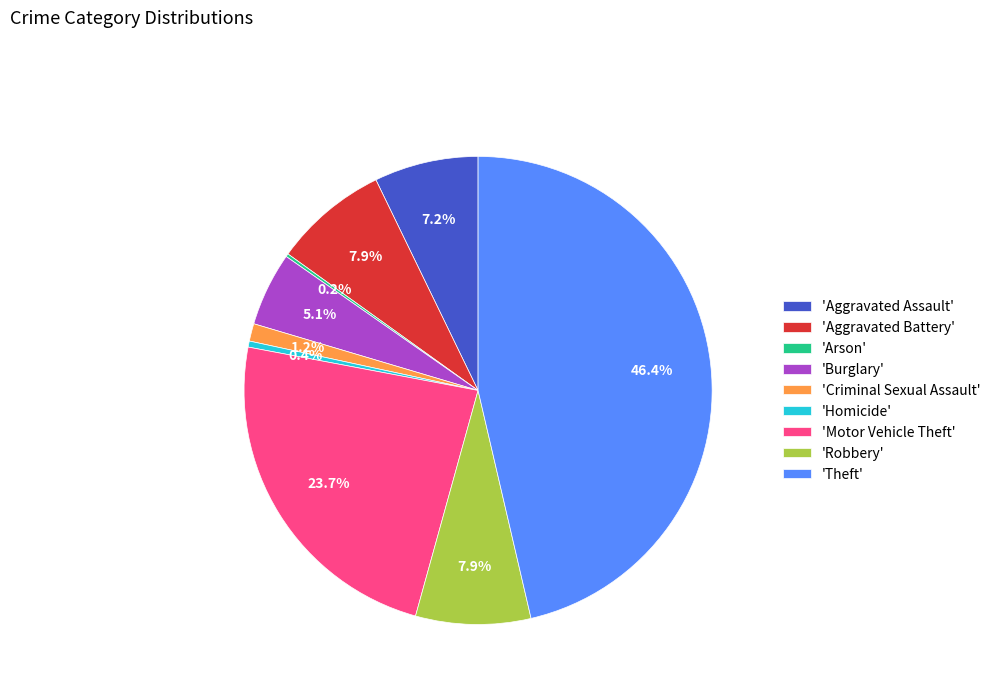

Which slice is the largest?

'Theft'